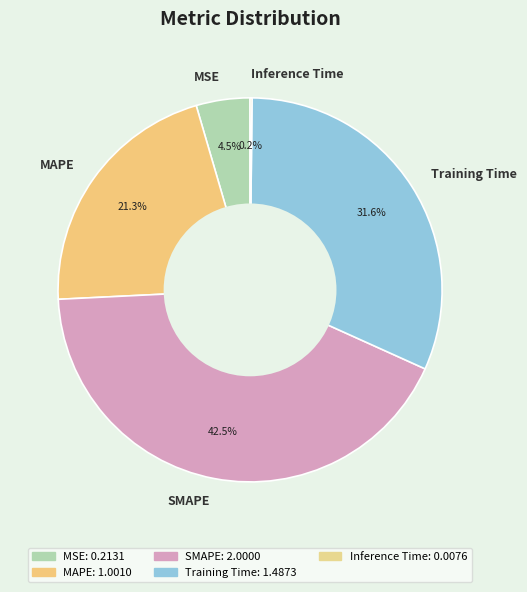

Approximately how many times larger is the value at MSE compared to Training Time?

0.1